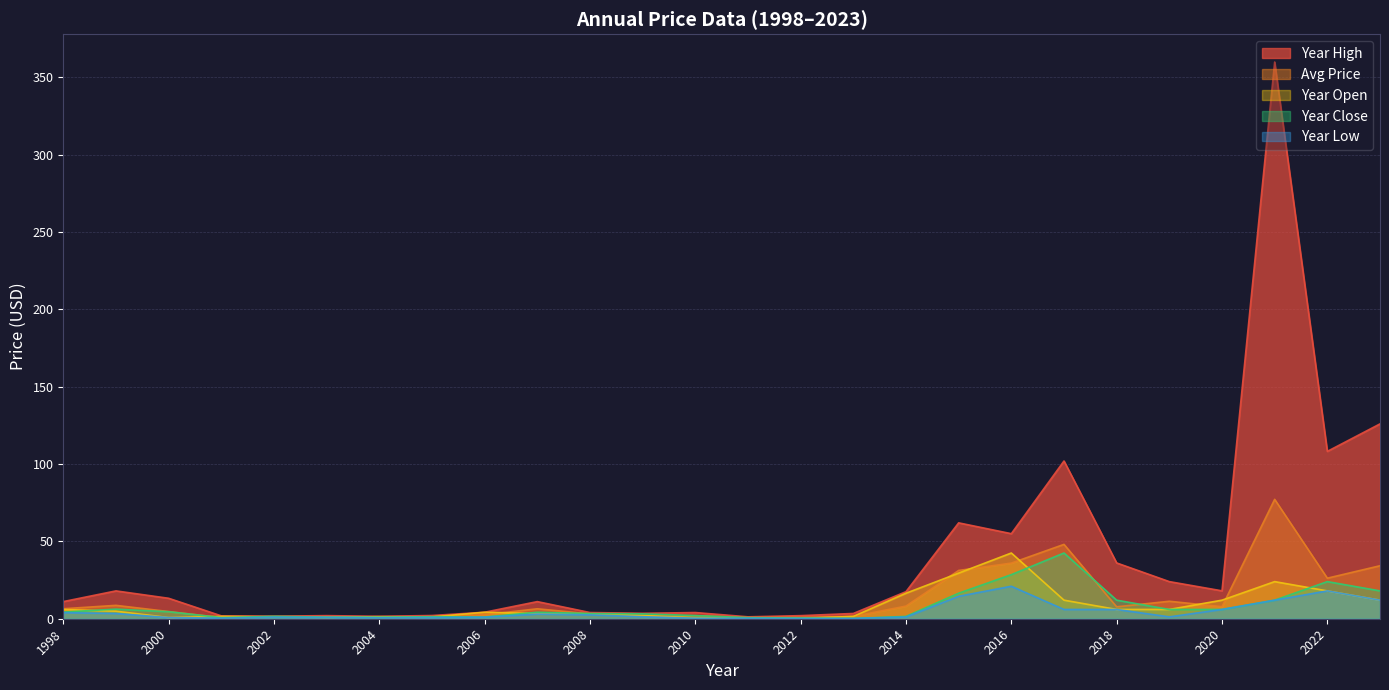

True or false: year_high has a value of 39.2 at 2023.

False